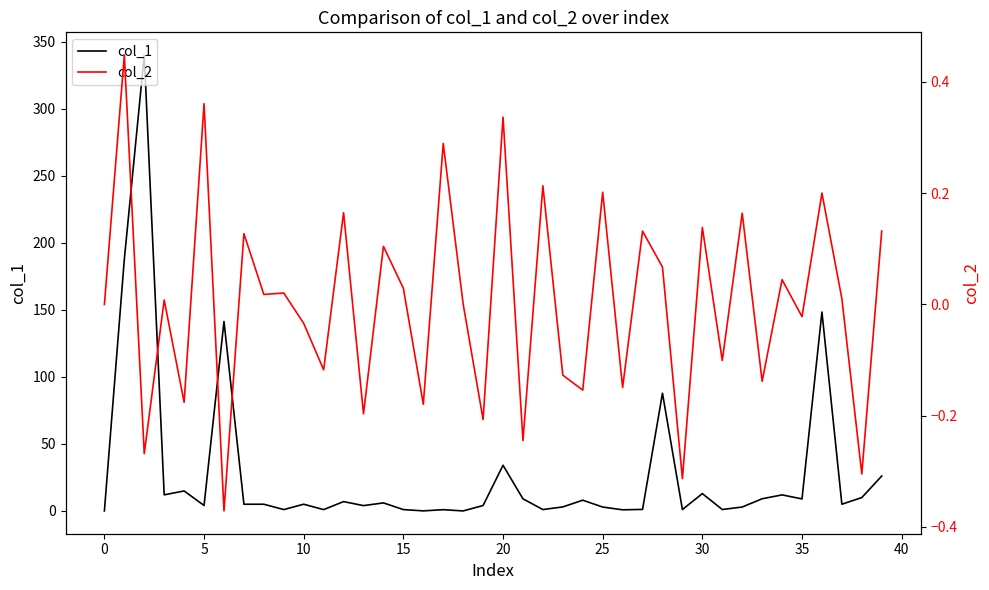

What is the difference between the maximum and minimum values in the col_1 series?

340.0